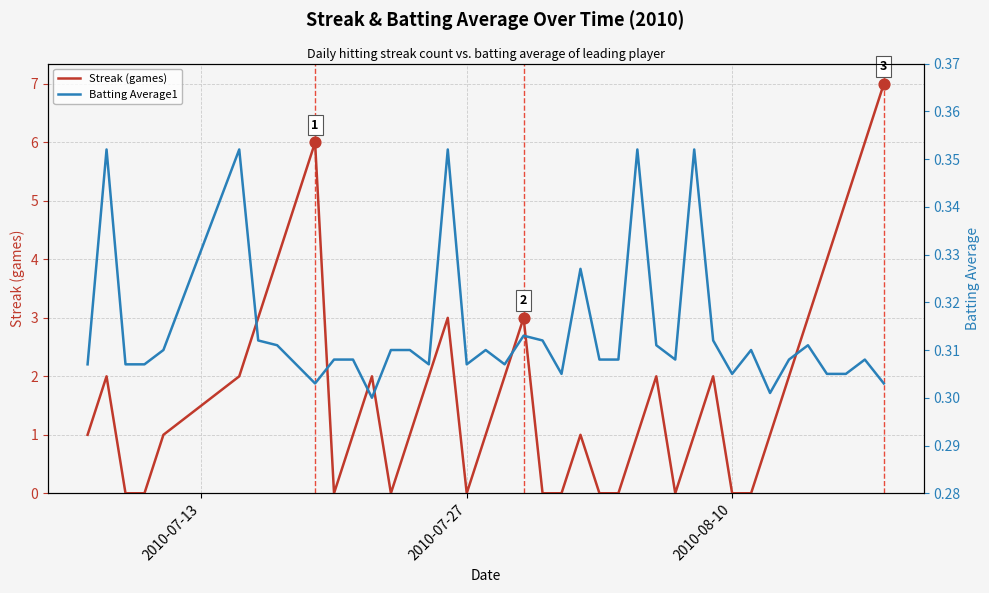

What are all the series names shown in the legend?

Streak (games), Batting Average1